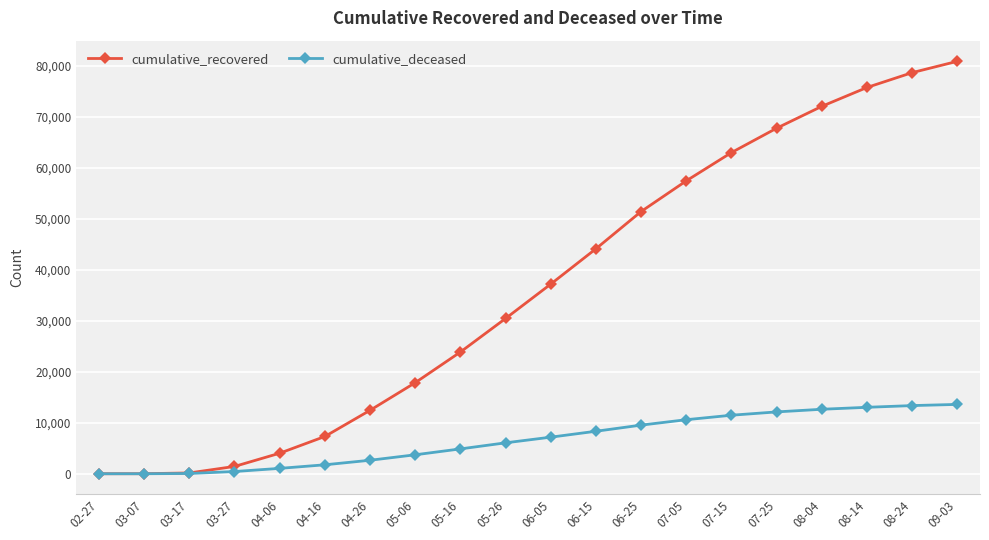

What are all the series names shown in the legend?

cumulative_recovered, cumulative_deceased